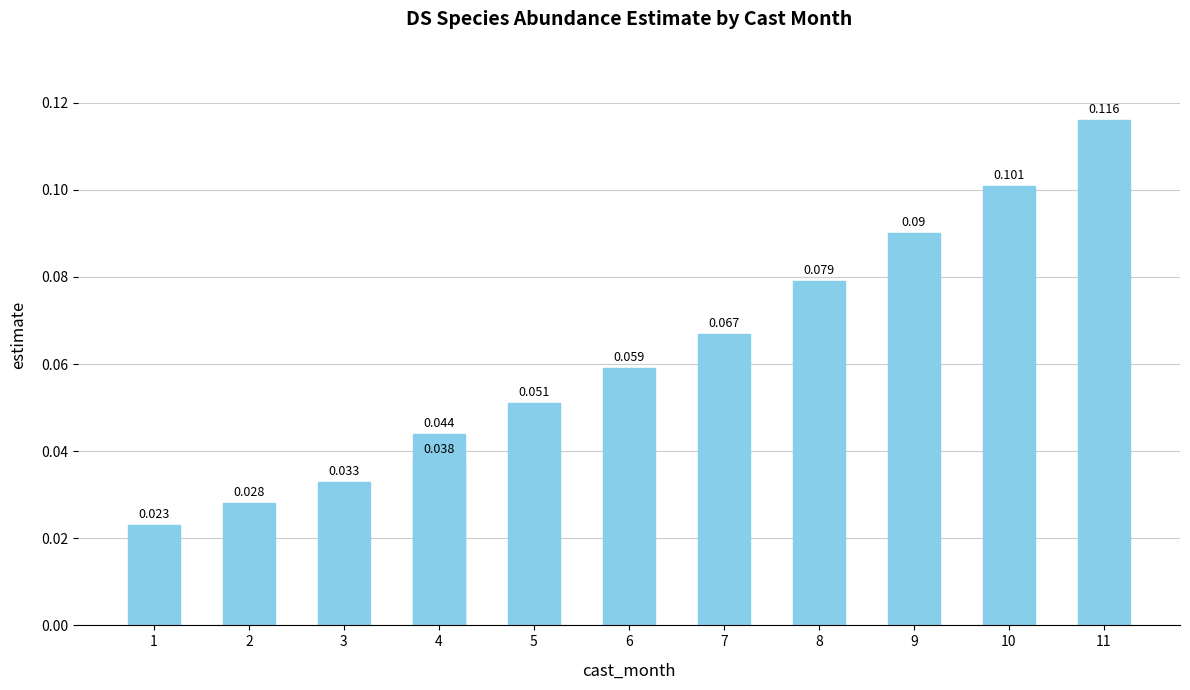

Reading right to left, list all the values displayed in this chart.

0.1	0.1	0.1	0.1	0.1	0.1	0.1	0.0	0.0	0.0	0.0	0.0